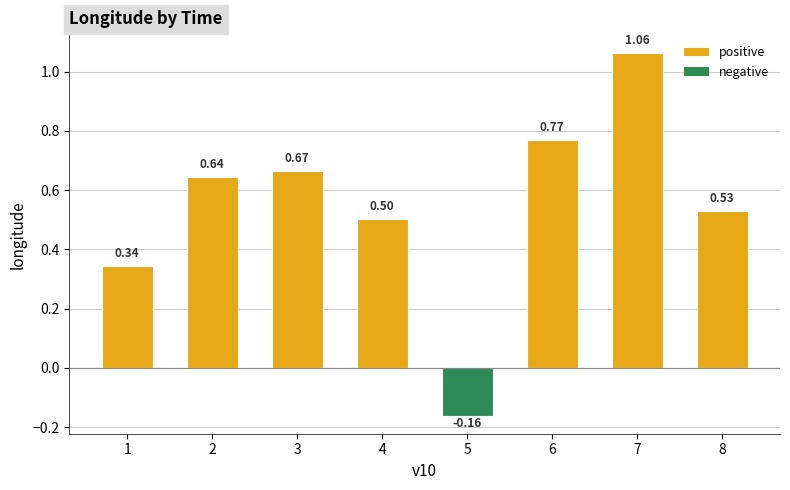

Rank the categories by value from highest to lowest.

7, 6, 3, 2, 8, 4, 1, 5